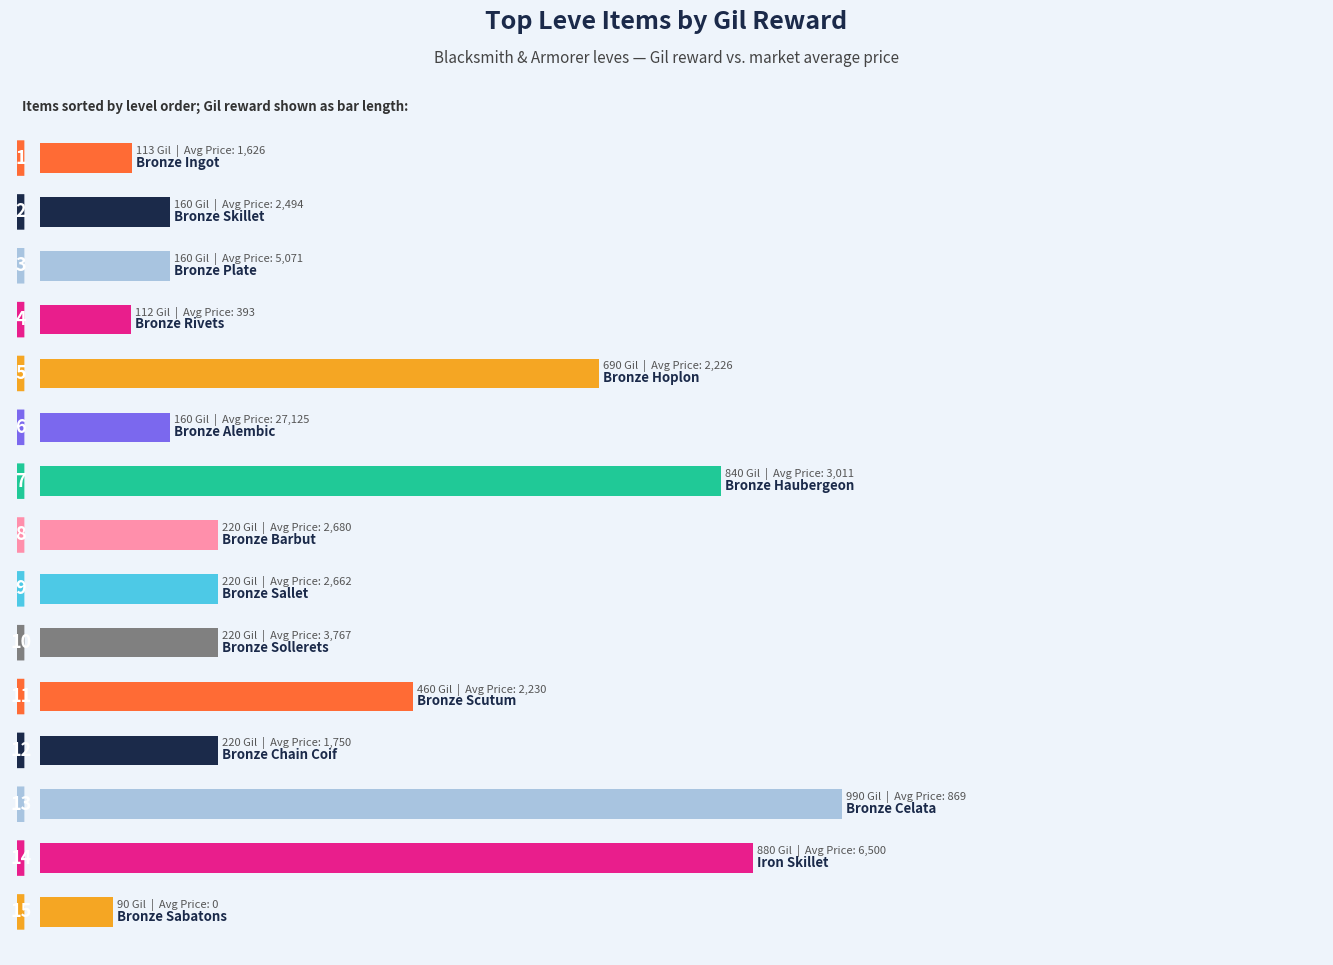

How many bars are there in total?

15